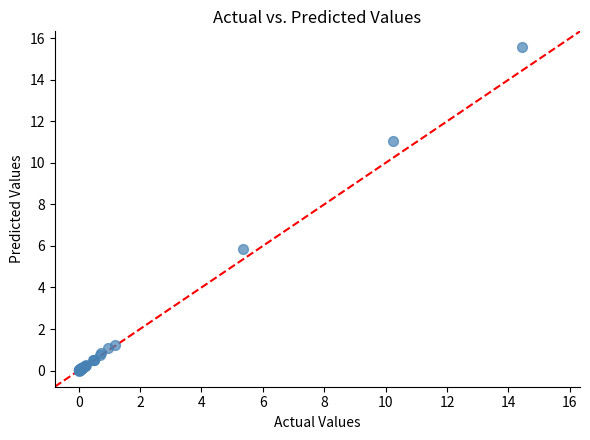

What Y value in the scatter plot is closest to 7?

5.9